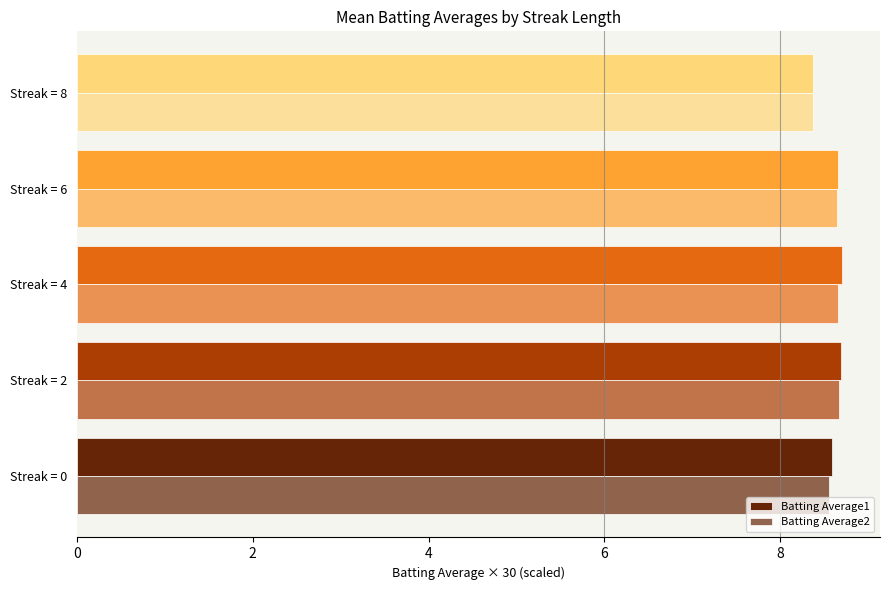

What is the difference between the maximum and minimum values in the Batting Average2 series?

0.3